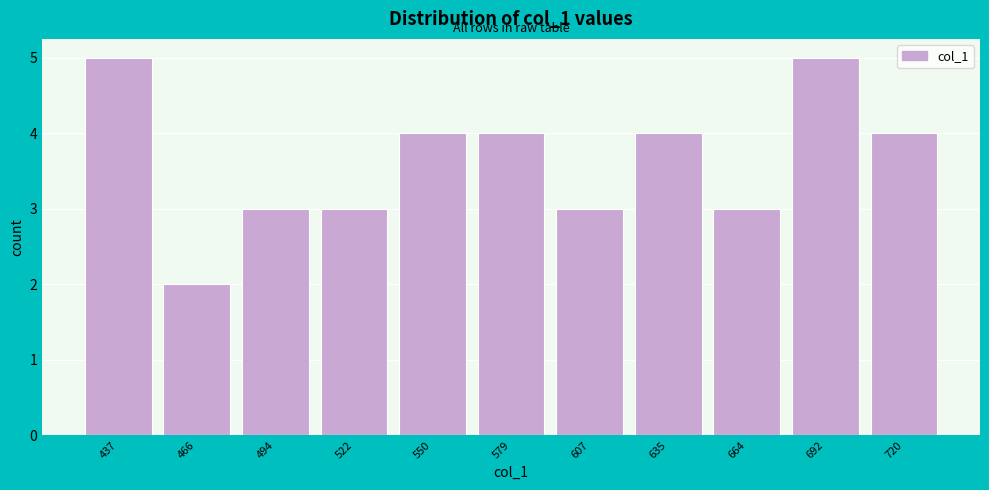

Reading right to left, what are all the values shown in this chart?

720=4	692=5	664=3	635=4	607=3	579=4	550=4	522=3	494=3	466=2	437=5